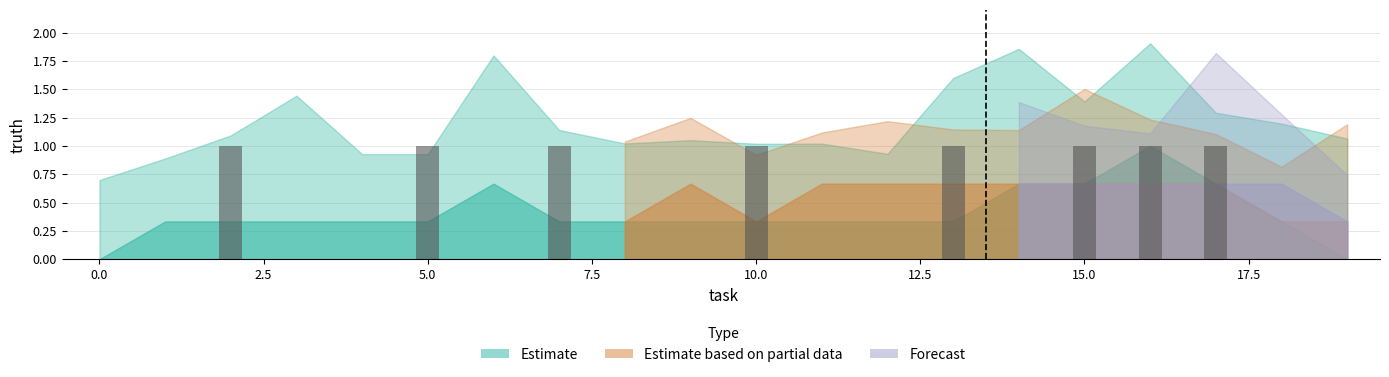

What is the sum of all values?

8